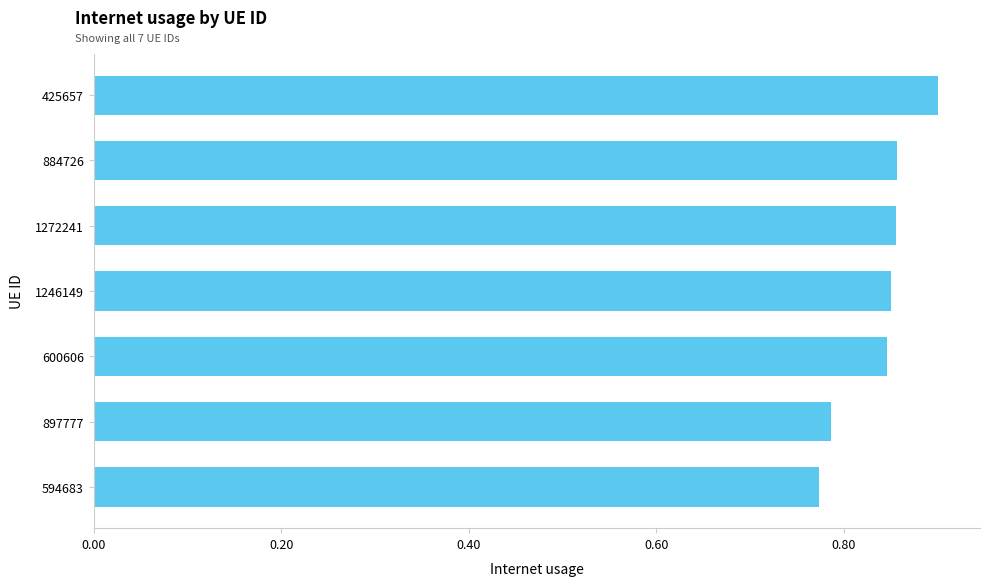

What is the difference between the second highest and second lowest values?

0.1